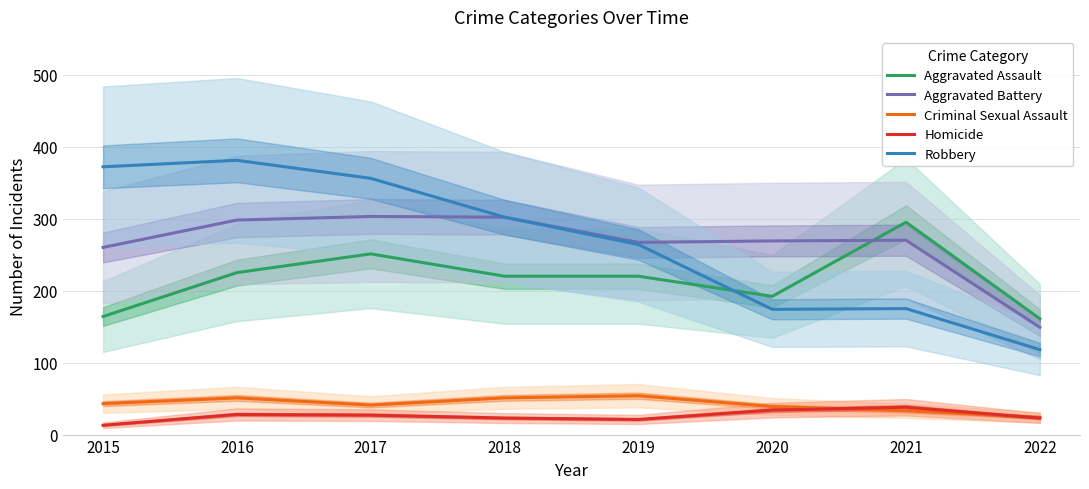

What is the highest value of the Homicide series?

38